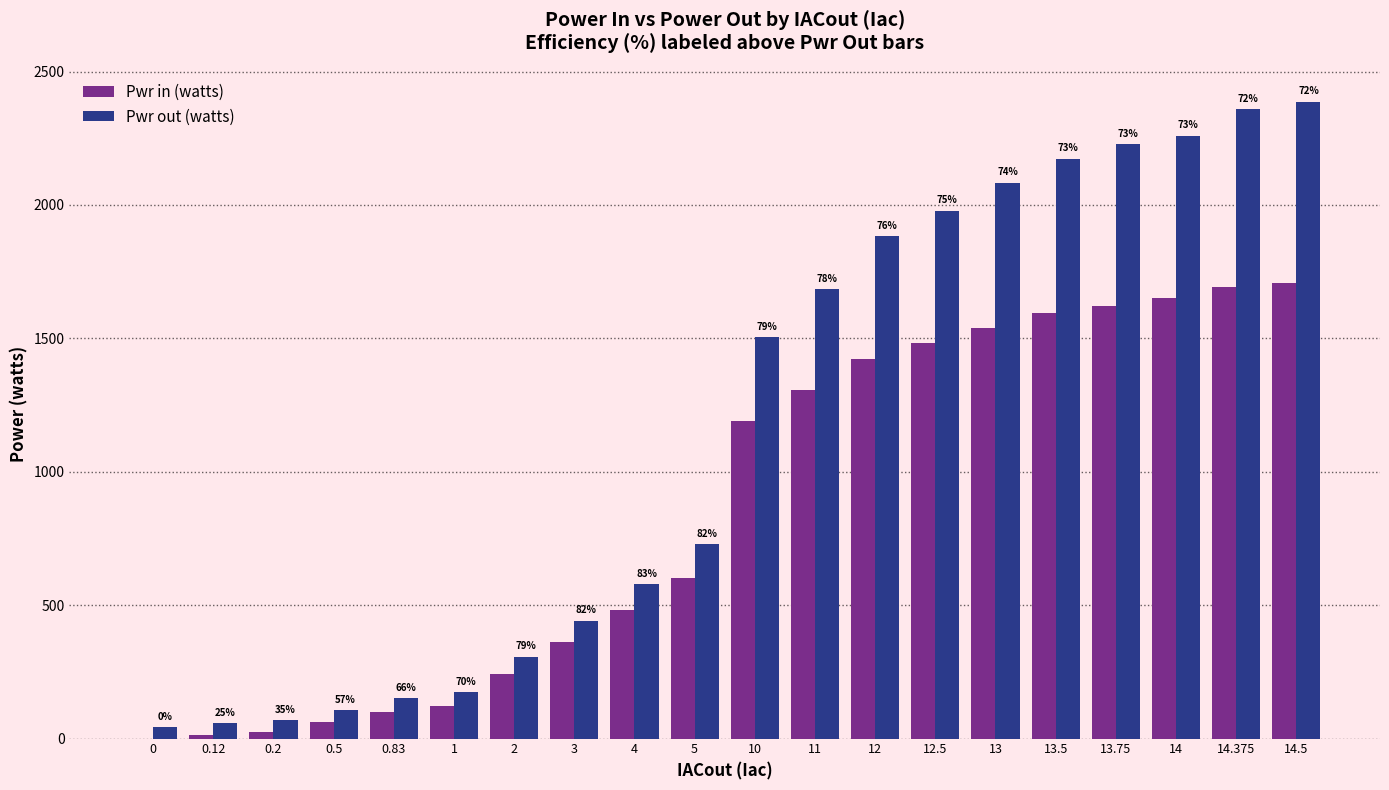

What are all the series names shown in the legend?

Pwr in (watts), Pwr out (watts)